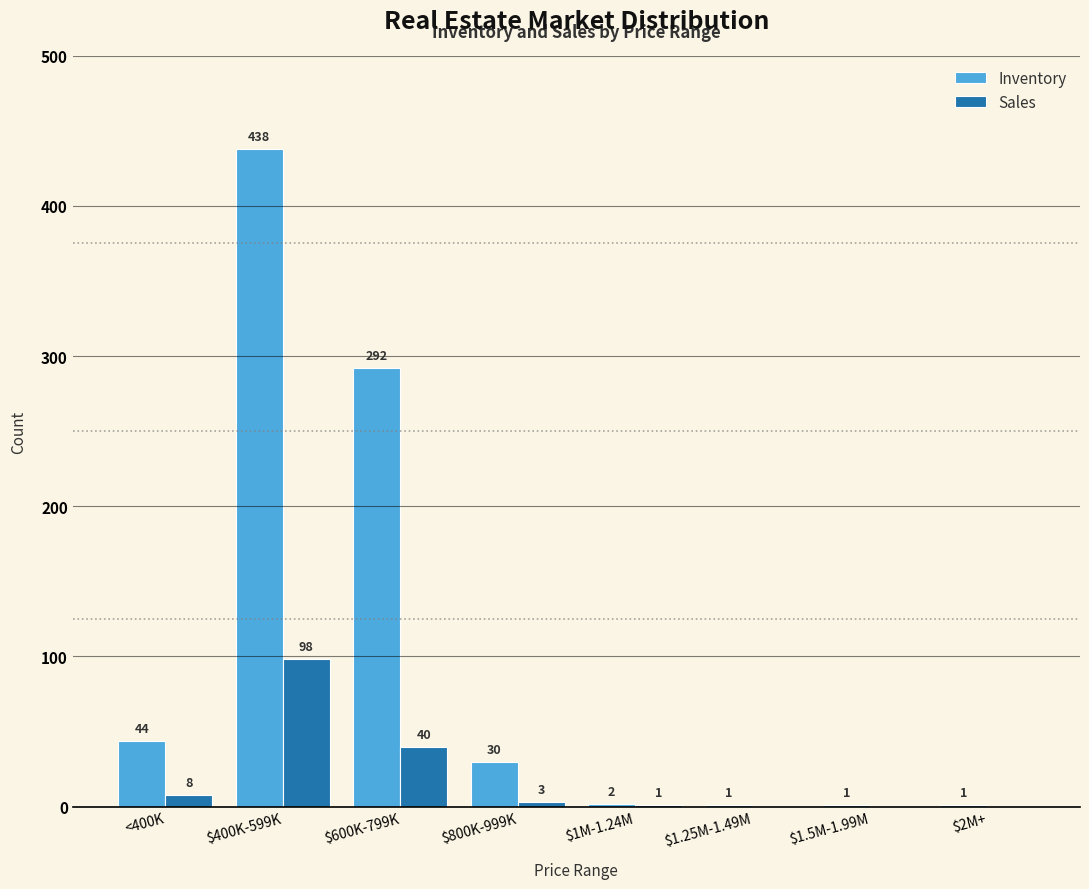

What is the total value across all series at $1M-1.24M?

3